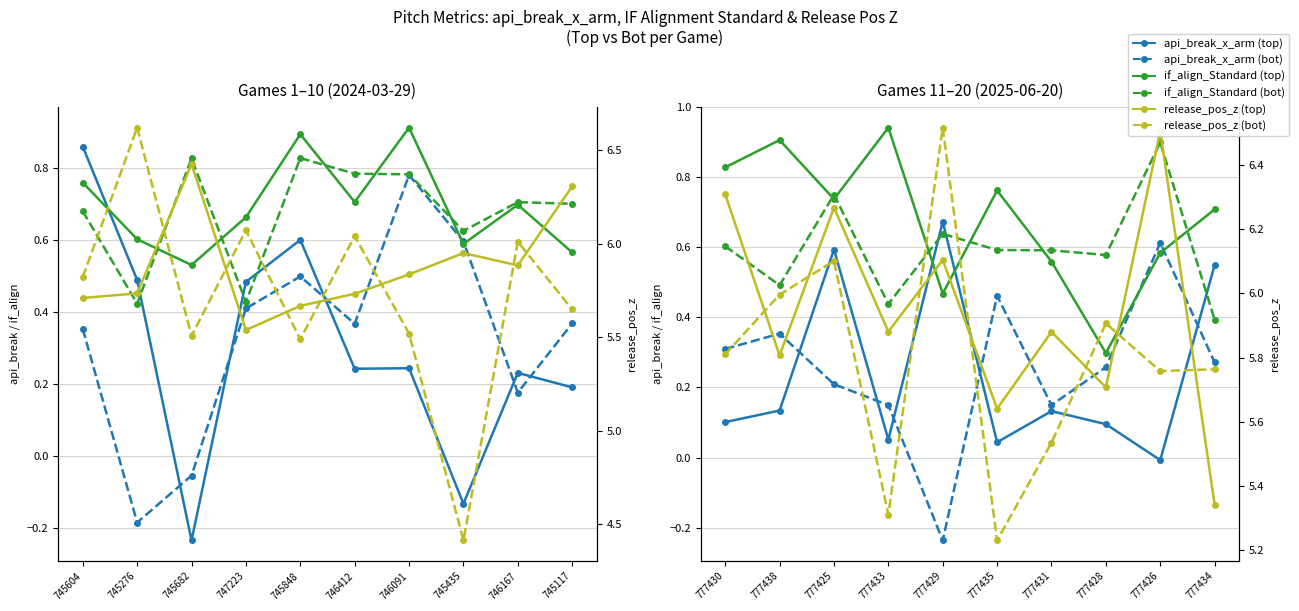

What position from the left is 746167?

9